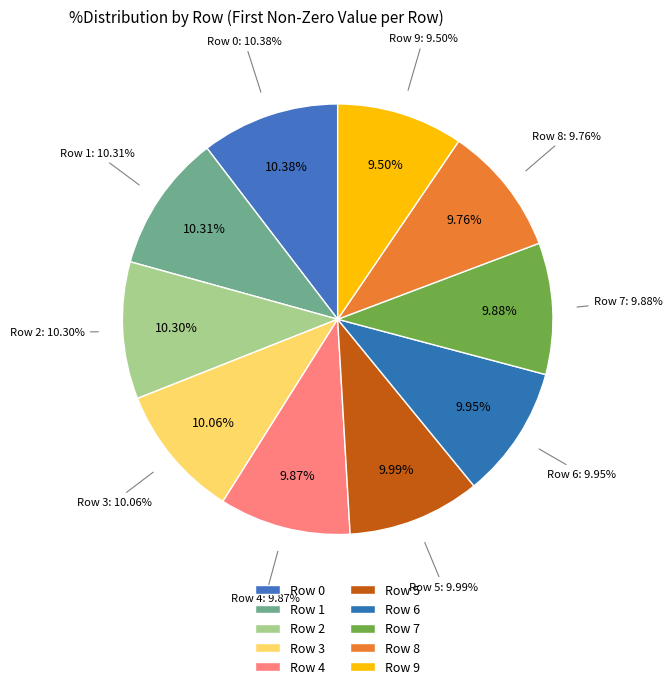

What portion of the pie excludes Row 5?

90.0%